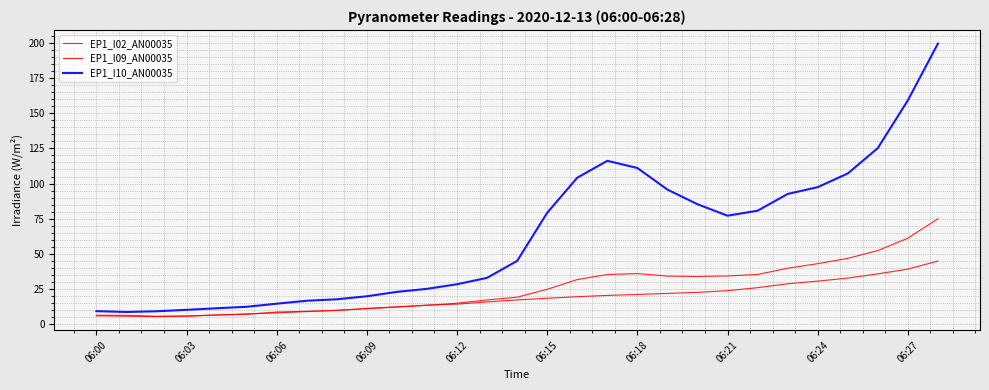

How many lines are shown in the chart?

3